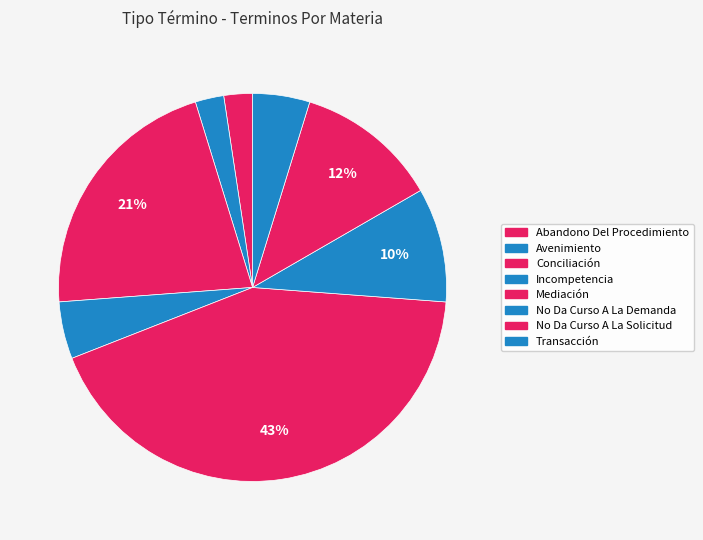

Is it true that Incompetencia is 1% of the pie?

False